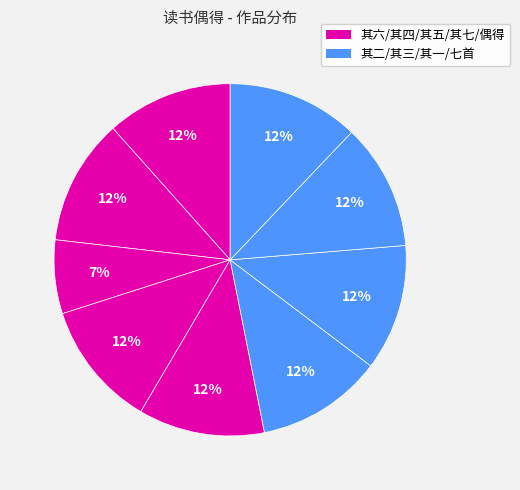

Count the number of slices in the pie.

9